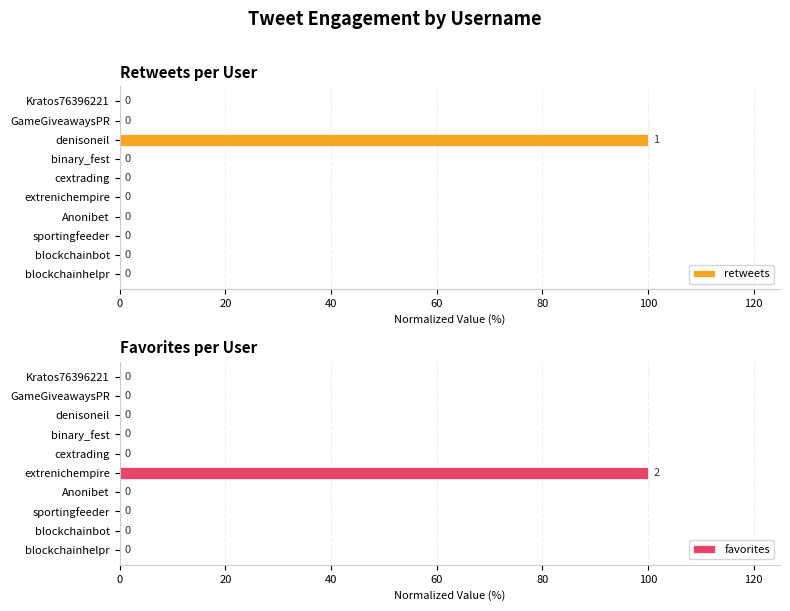

What is the sum of all retweets values?

100